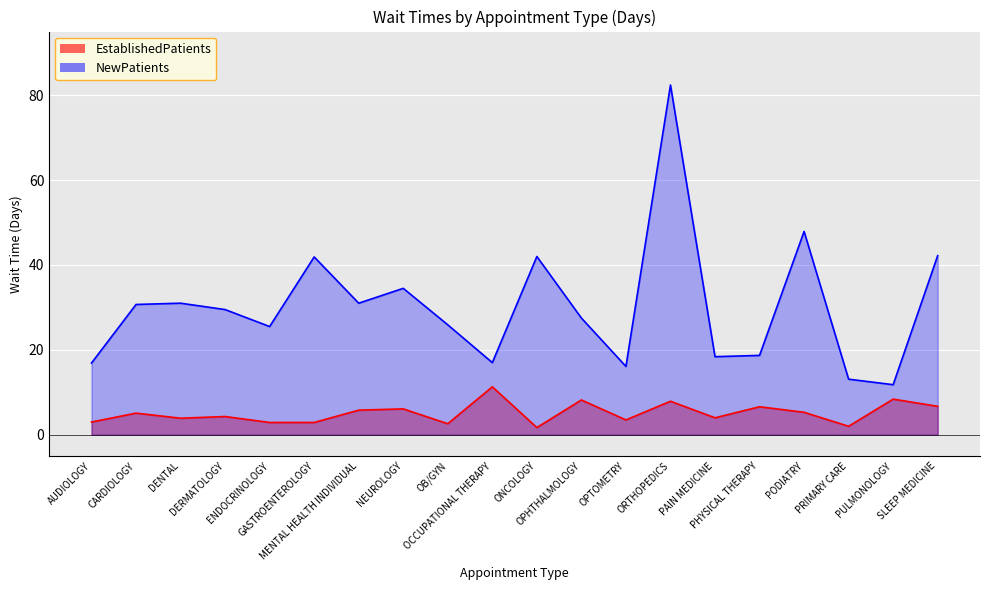

True or false: NewPatients and EstablishedPatients intersect in this chart.

False